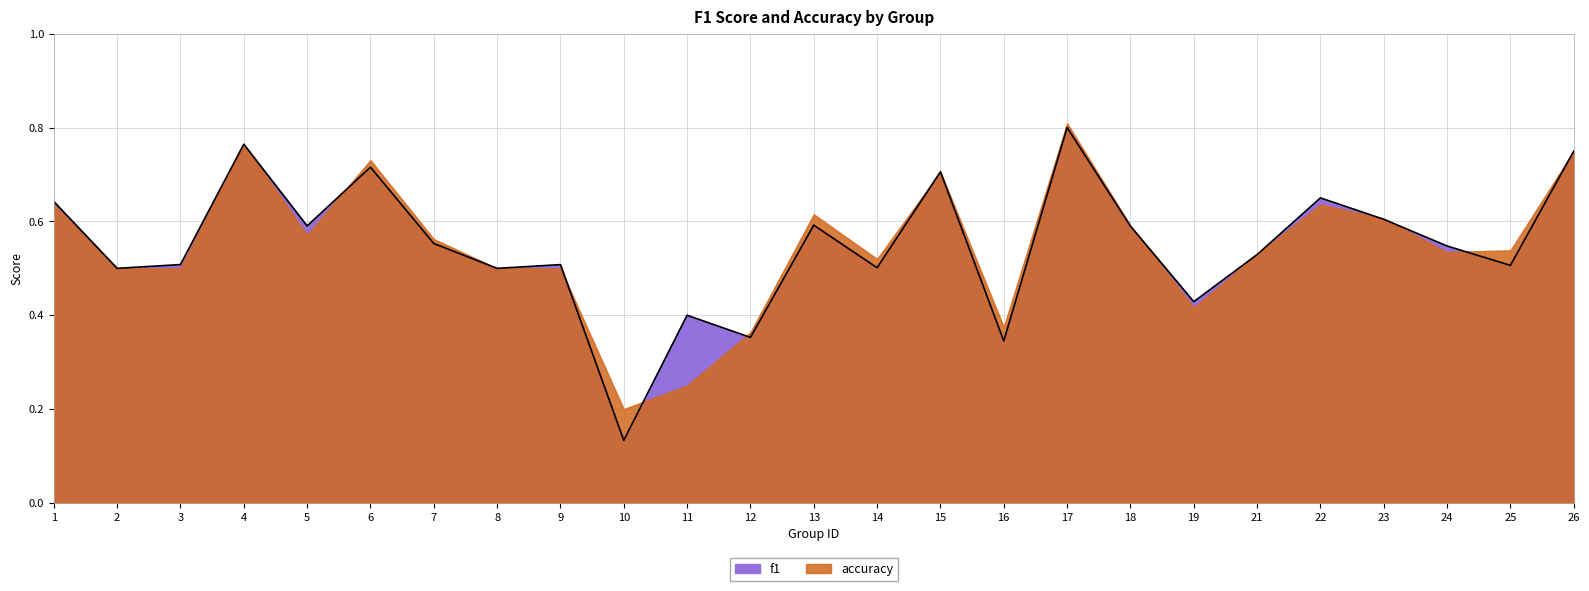

How many points are lower than both their immediate neighbors (excluding endpoints)?

9